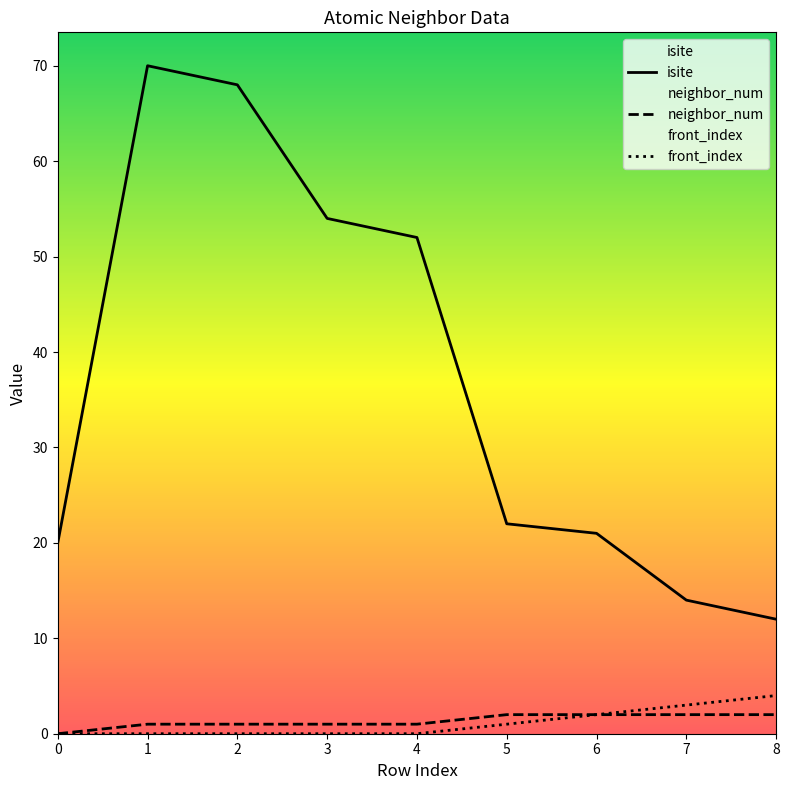

At which category is the sum across all series the highest?

1